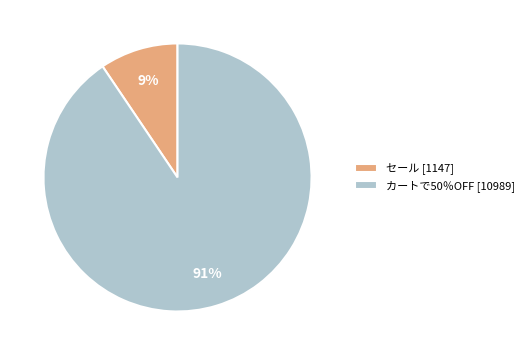

Is the sum of セール [1147] and カートで50％OFF [10989] greater than half?

Yes